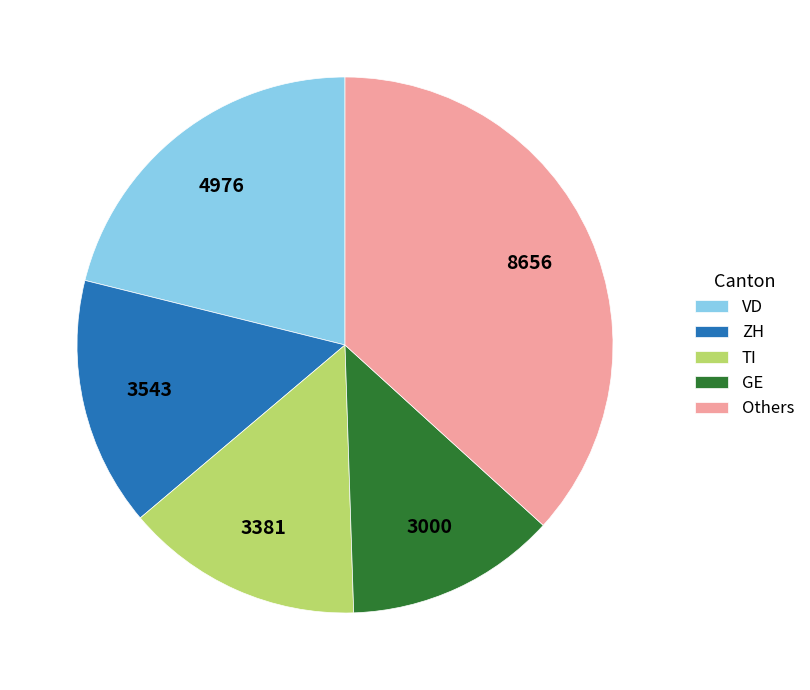

Which slice is the smallest?

GE